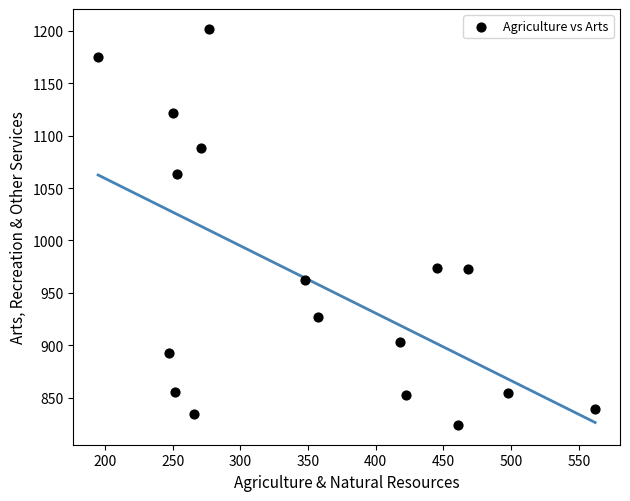

What is the range of Y values (max minus min)?

378